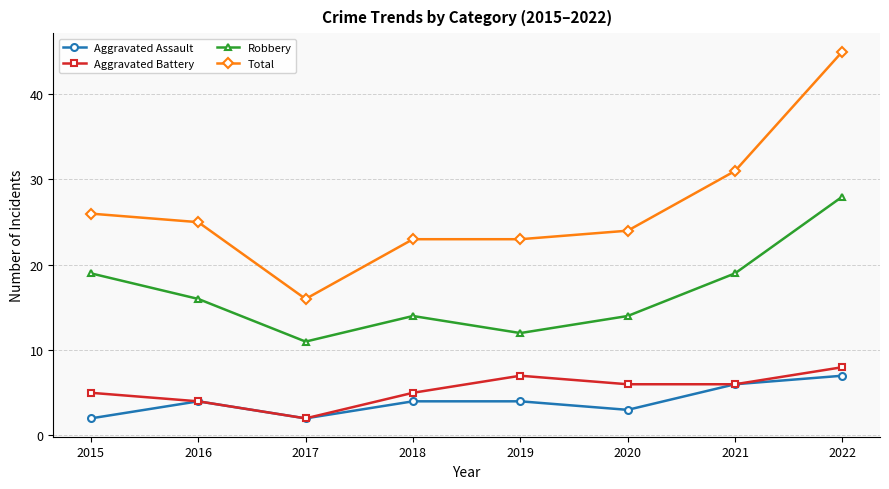

Is it true that Aggravated Battery equals 7 at 2019?

True